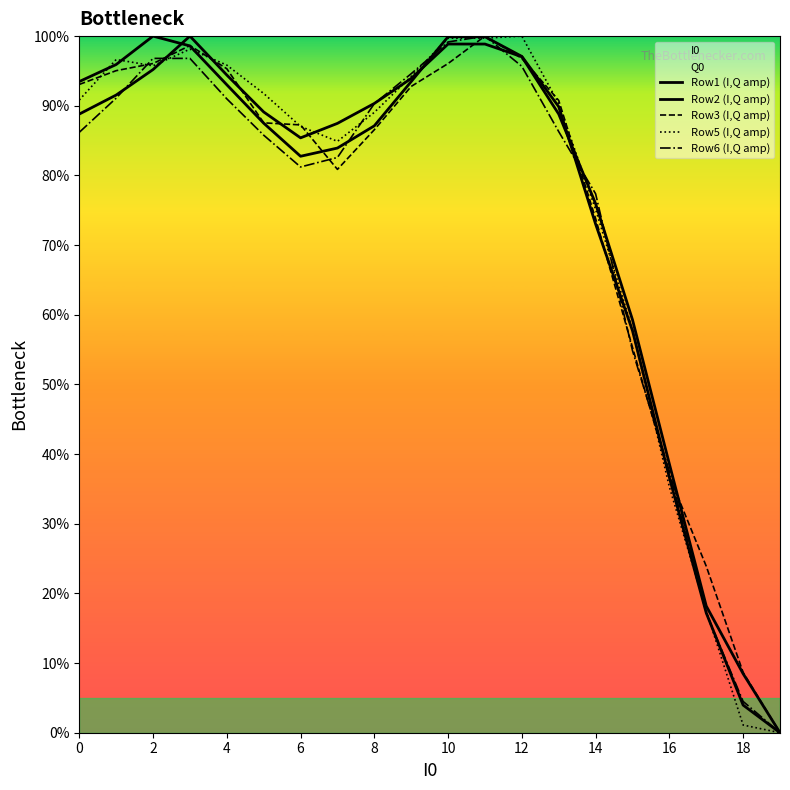

True or false: Row6 (I,Q amp) has more than 1 interior local peaks.

False